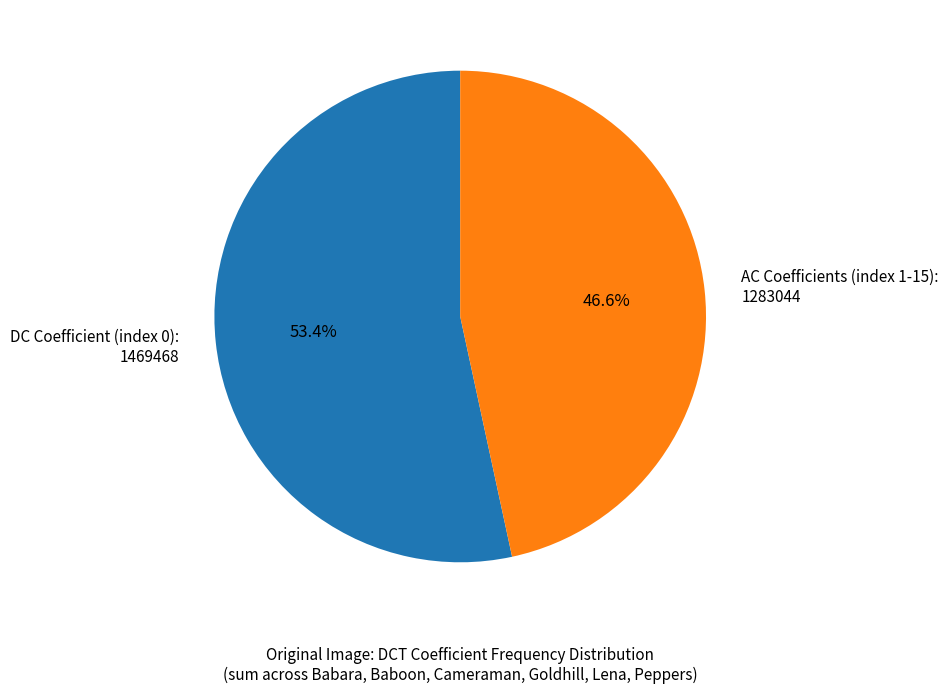

Count the number of slices in the pie.

2